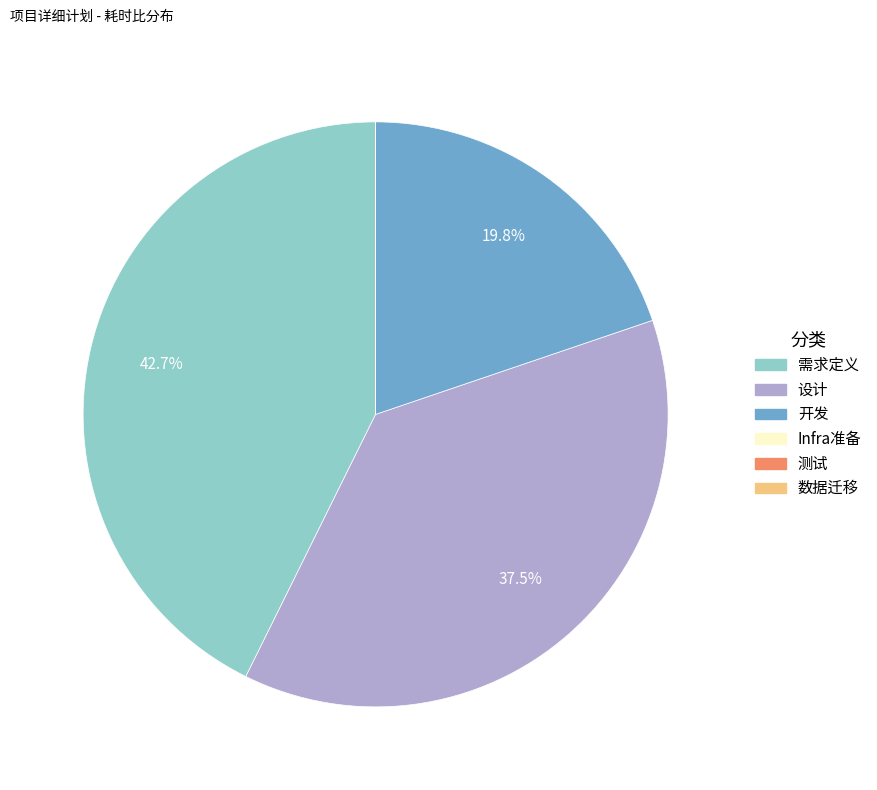

Does any single category account for the majority?

No